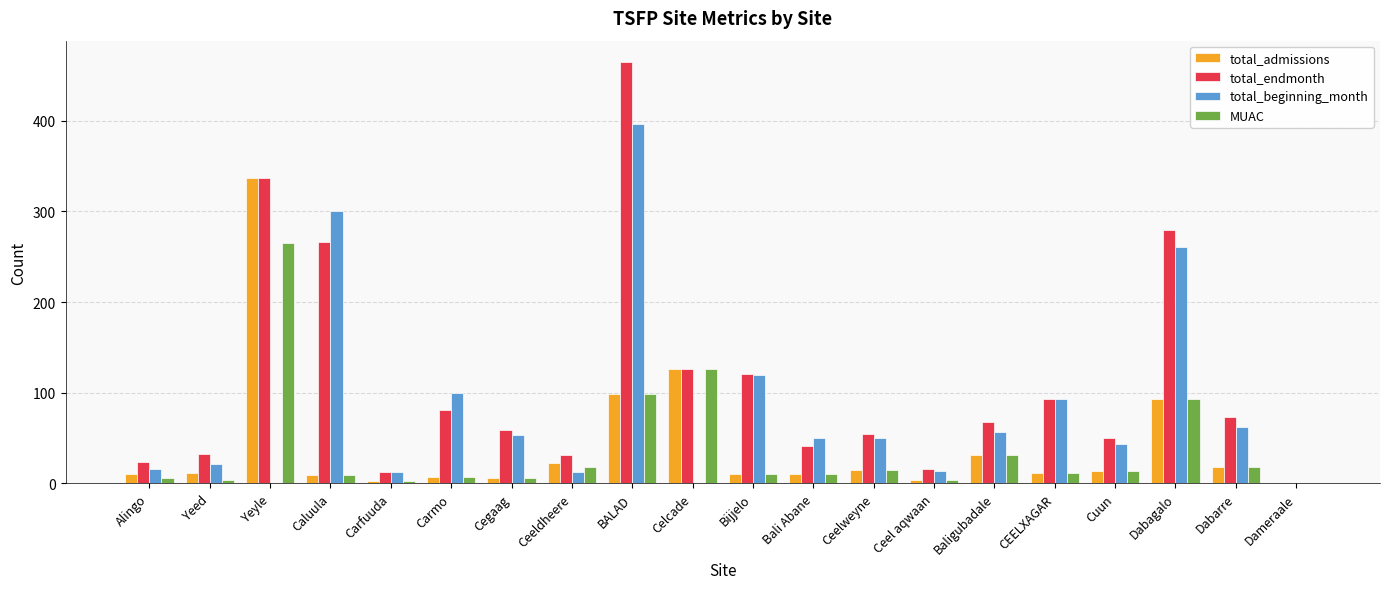

What is the average value of the total_admissions series?

42